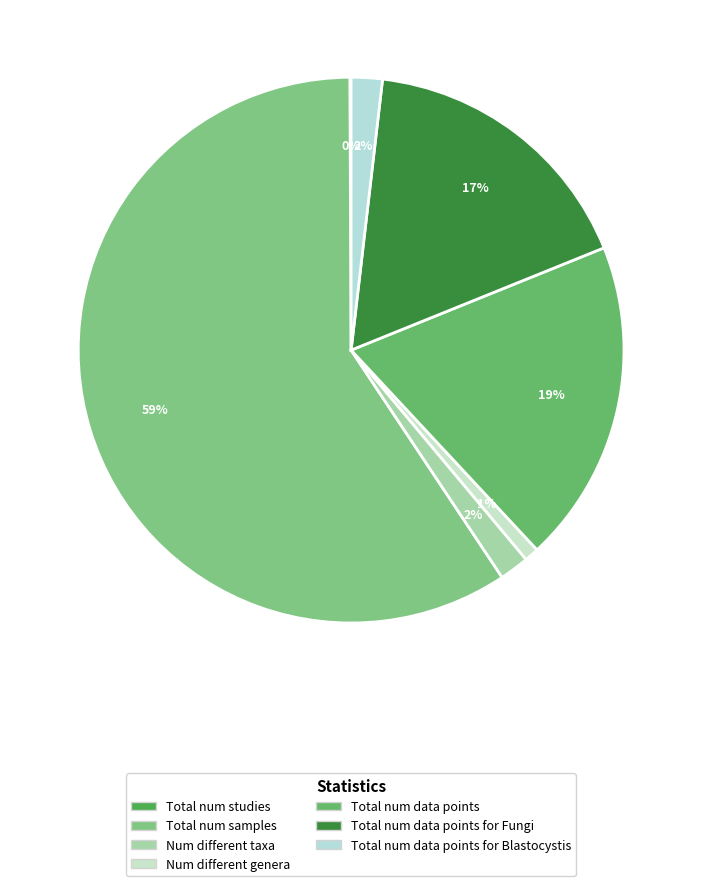

Is there any slice that represents more than half of the pie?

Yes